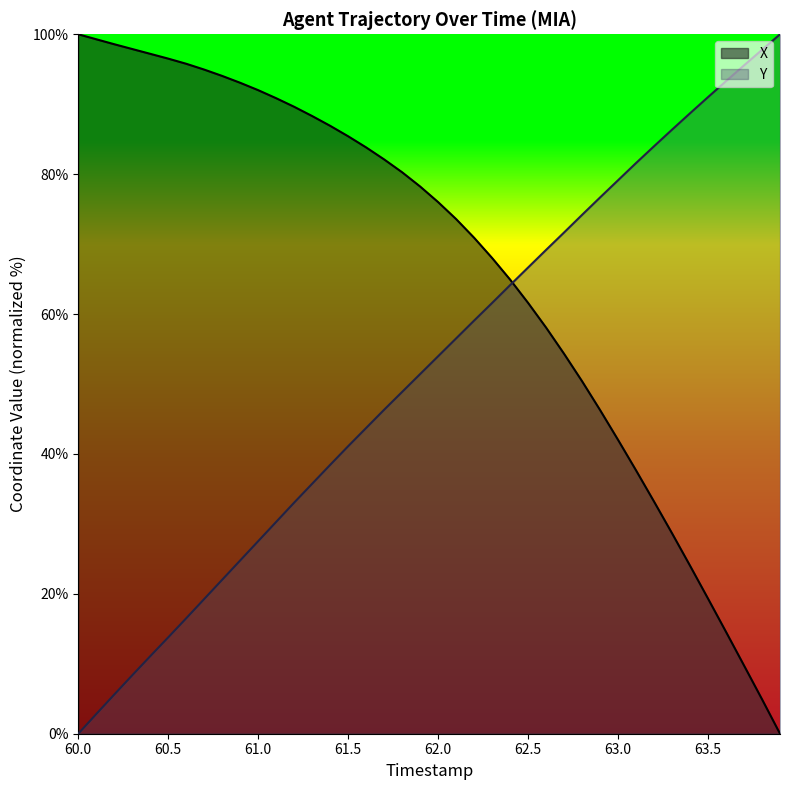

What is the difference between the second highest and minimum values in the Y series?

97.8